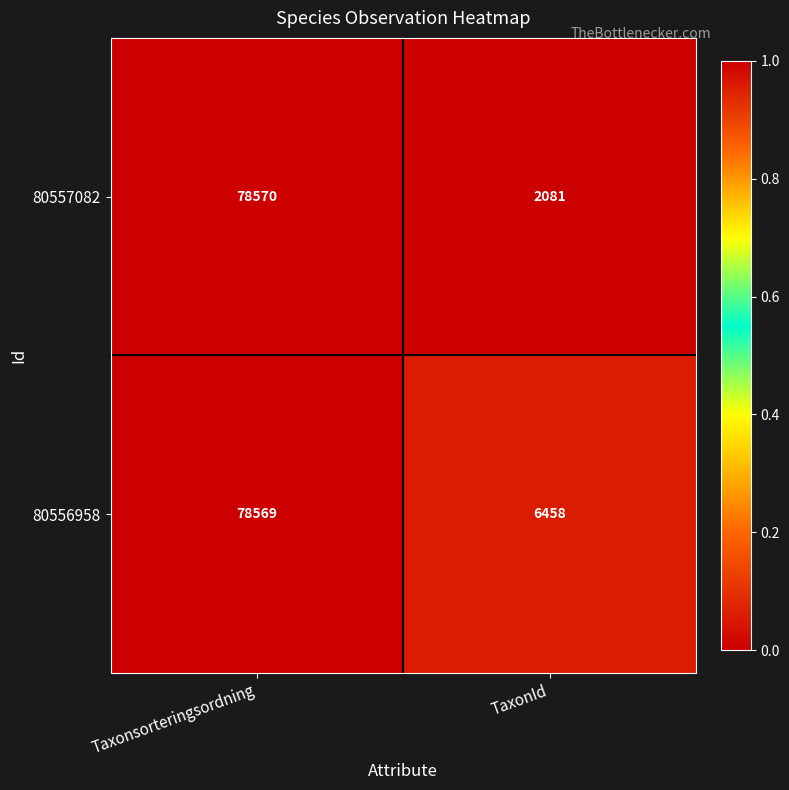

What is the difference between the maximum and minimum values in the 80556958 series?

72111